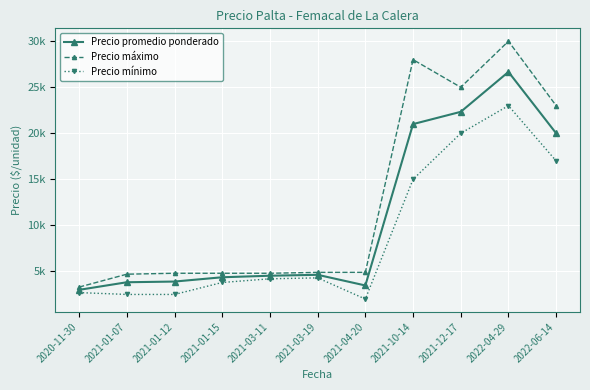

Reading left to right, list all the values displayed in this chart.

Precio promedio ponderado: 3000	3825	3900	4367	4533	4633	3475	21000	22333	26667	20000
Precio máximo: 3300	4700	4800	4800	4800	4900	4900	28000	25000	30000	23000
Precio mínimo: 2700	2500	2500	3800	4200	4300	2000	15000	20000	23000	17000